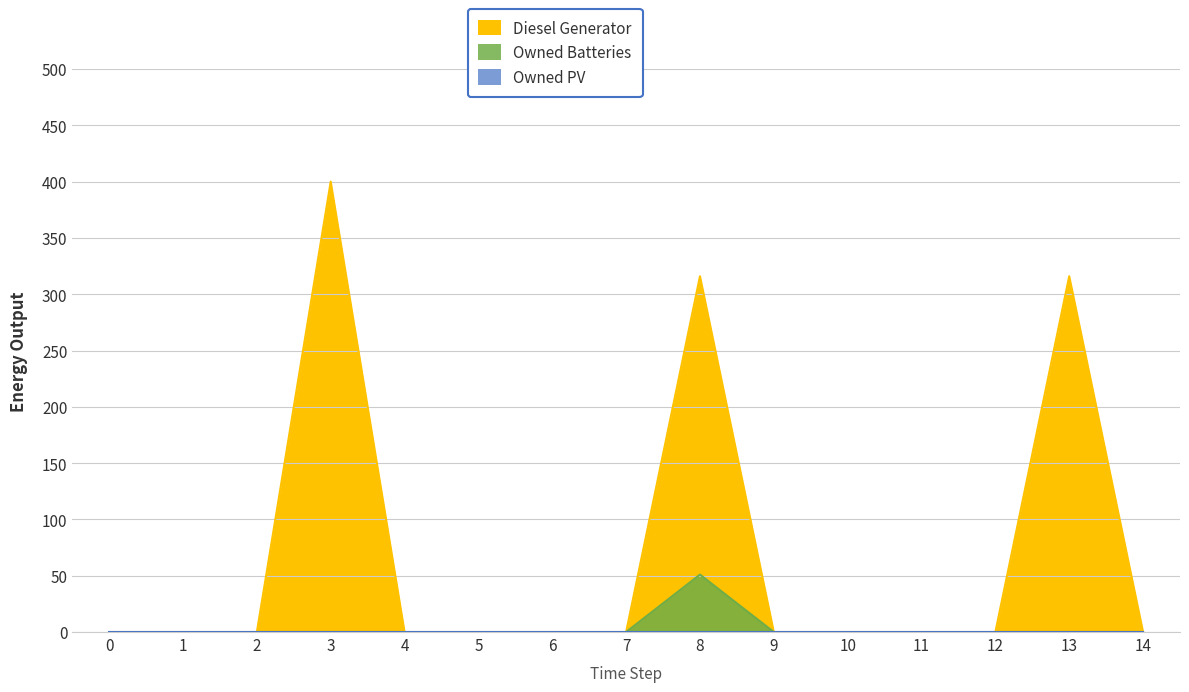

What is the difference between the highest and lowest values at 8?

265